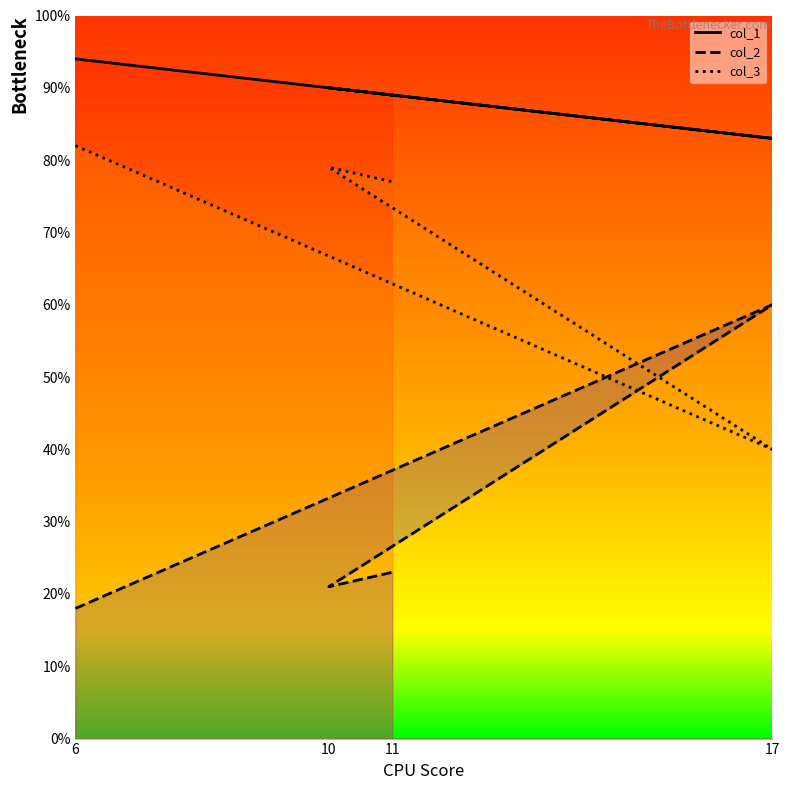

What is the sum of all col_2 values?

122